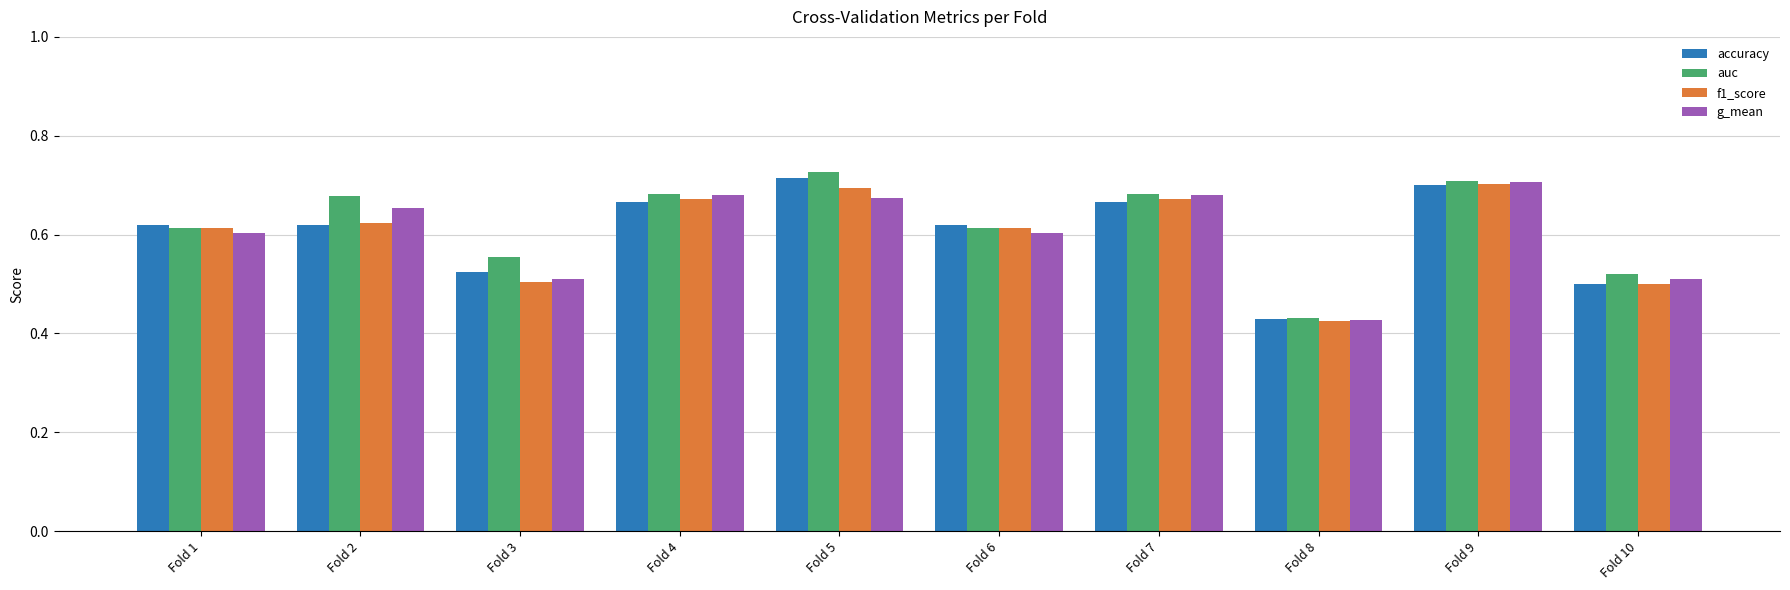

What is the difference between the maximum and minimum values in the f1_score series?

0.3